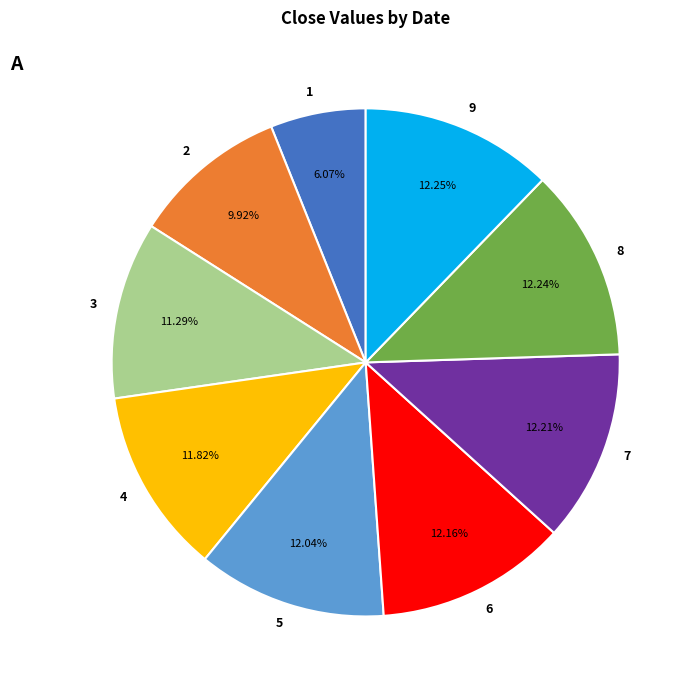

Is the sum of 3 and 6 greater than half?

No